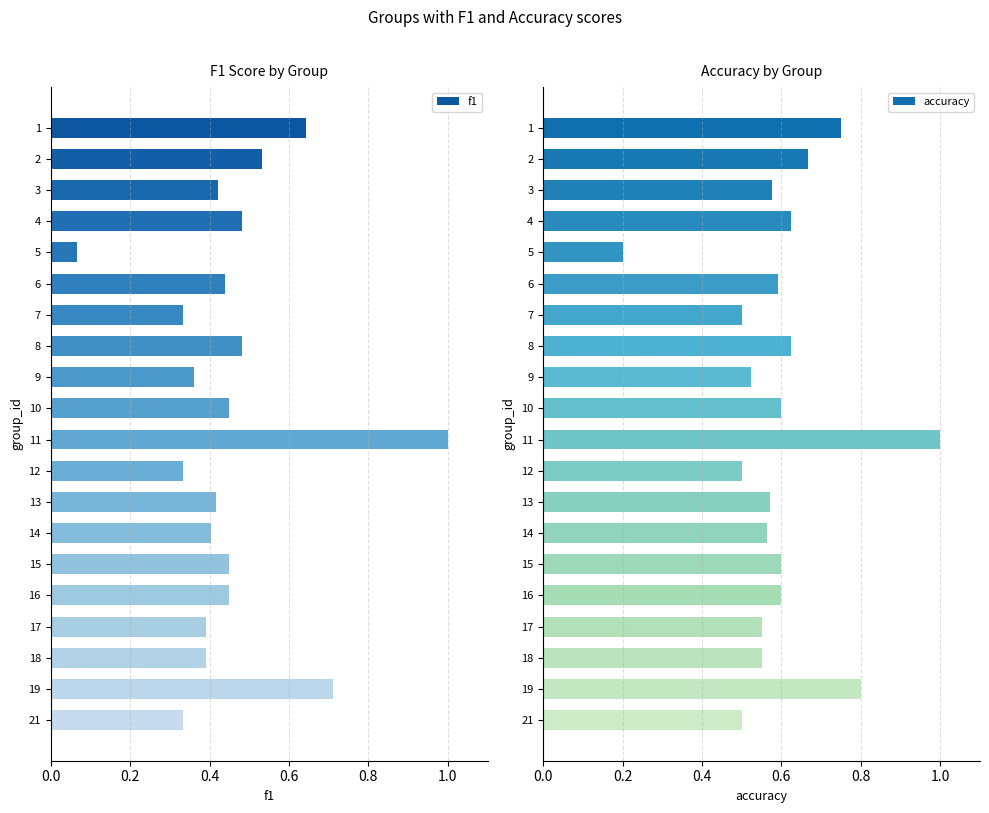

The accuracy series shows 0.2 at 12. True or false?

False